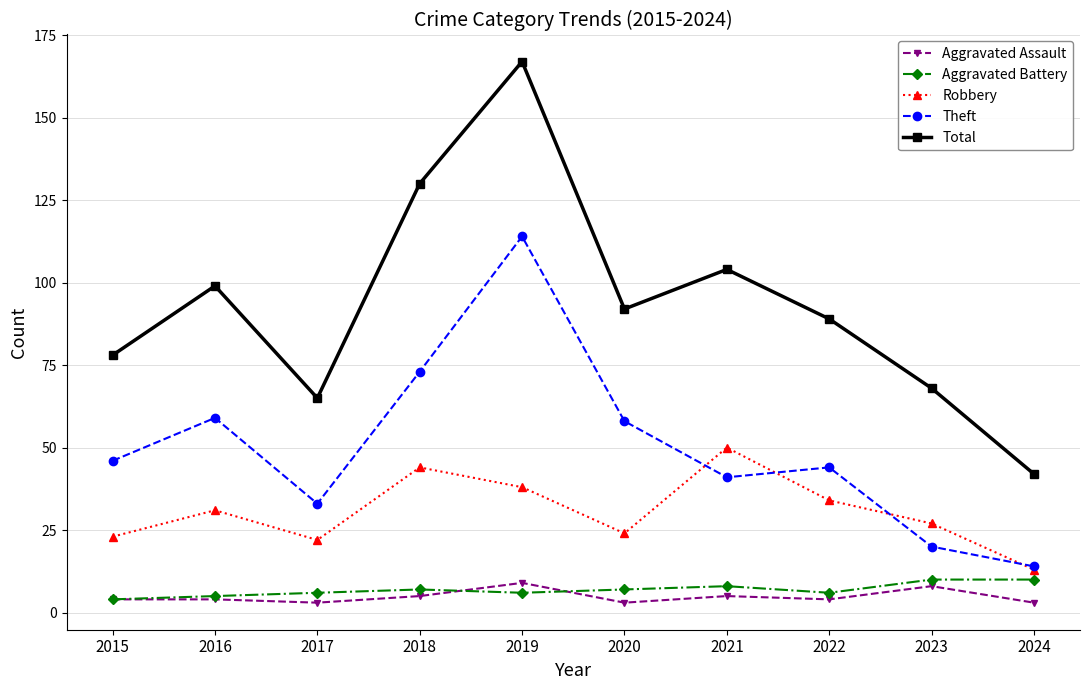

Which series changed the most between 2019 and 2022?

Total